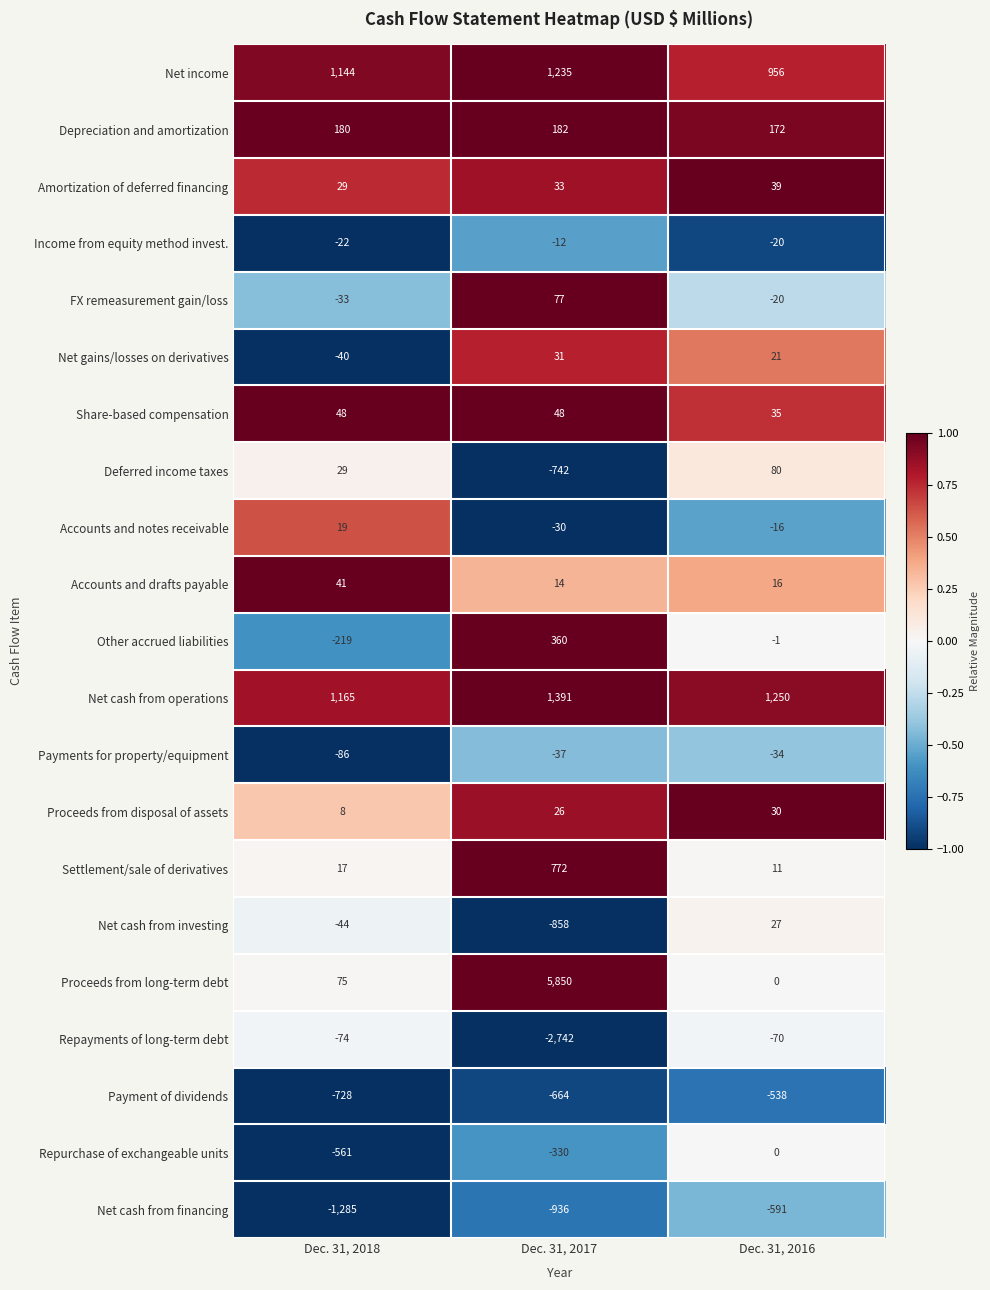

Rank the series by their maximum value, from highest to lowest.

Proceeds from long-term debt, Net cash from operations, Net income, Settlement/sale of derivatives, Other accrued liabilities, Depreciation and amortization, Deferred income taxes, FX remeasurement gain/loss, Share-based compensation, Accounts and drafts payable, Amortization of deferred financing, Net gains/losses on derivatives, Proceeds from disposal of assets, Net cash from investing, Accounts and notes receivable, Repurchase of exchangeable units, Income from equity method invest., Payments for property/equipment, Repayments of long-term debt, Payment of dividends, Net cash from financing